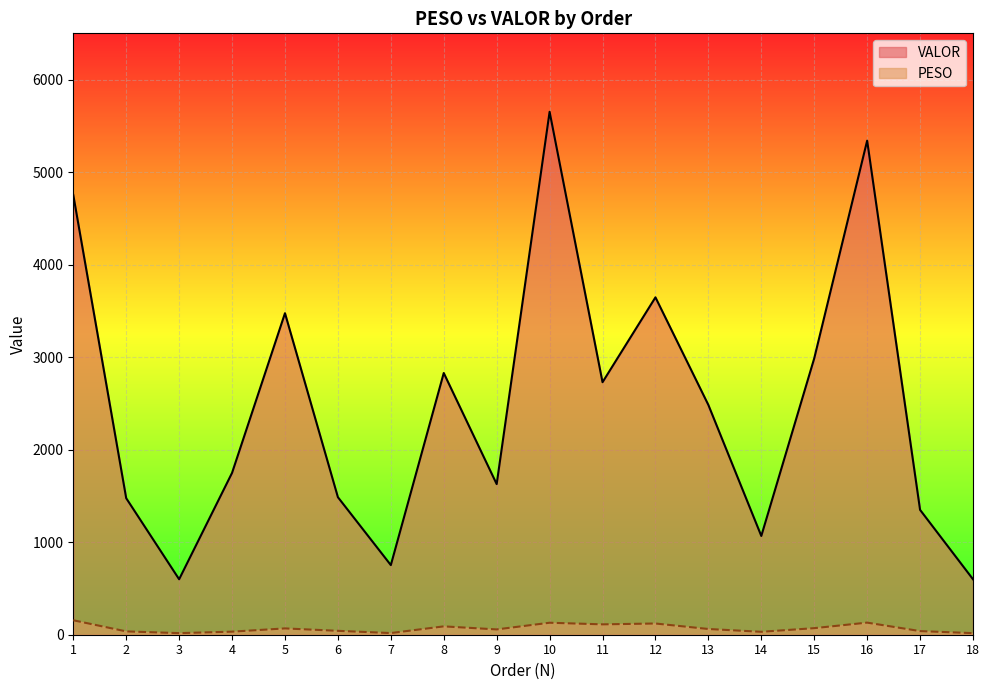

True or false: PESO and VALOR cross at least once.

False